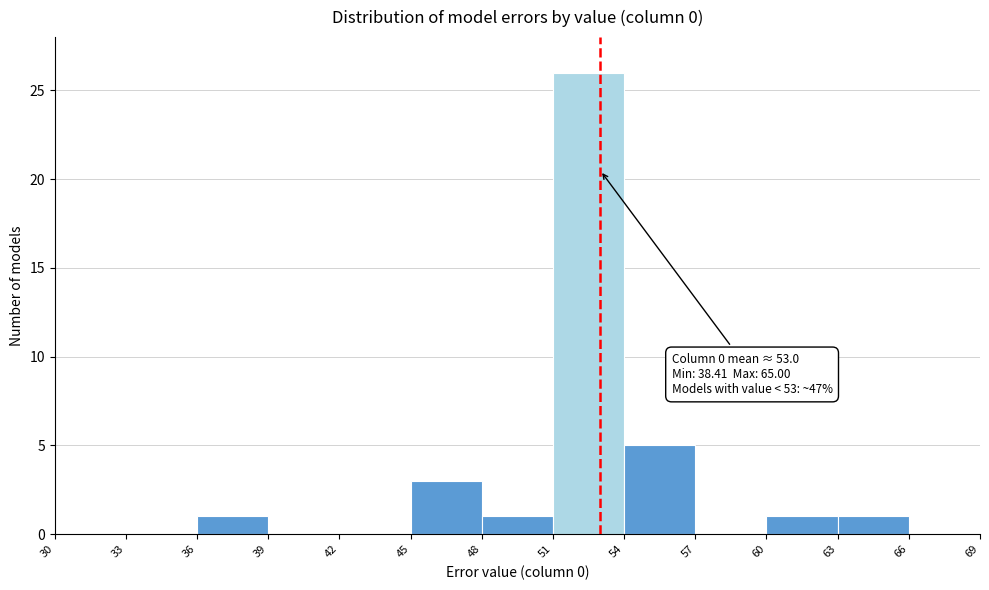

Over which range of the x-axis is the bar tallest?

51 to 54